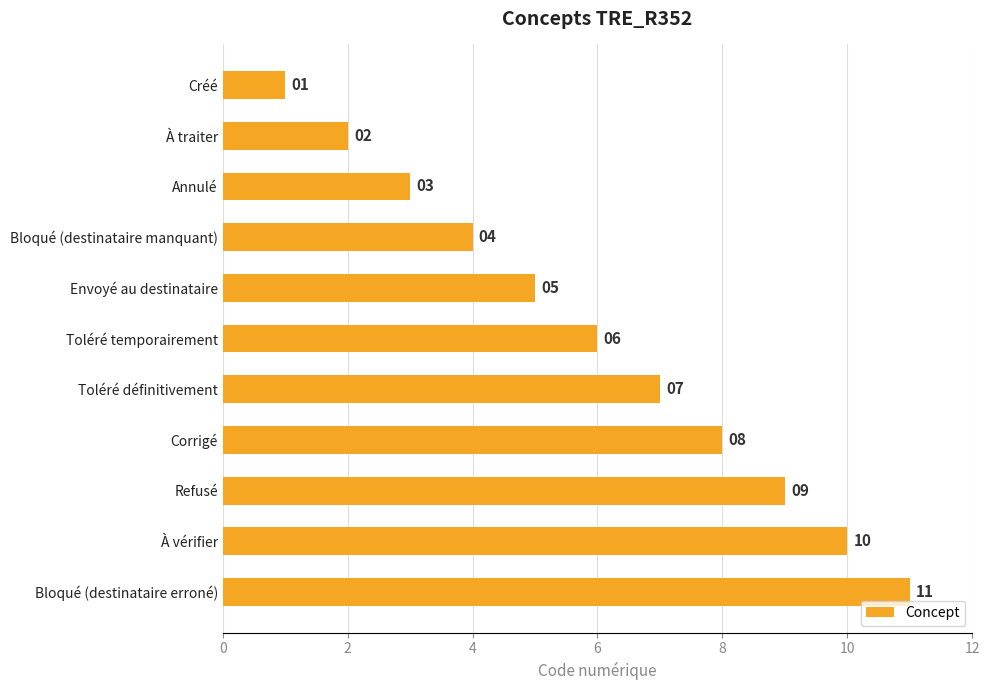

Does the chart contain stacked bars?

No